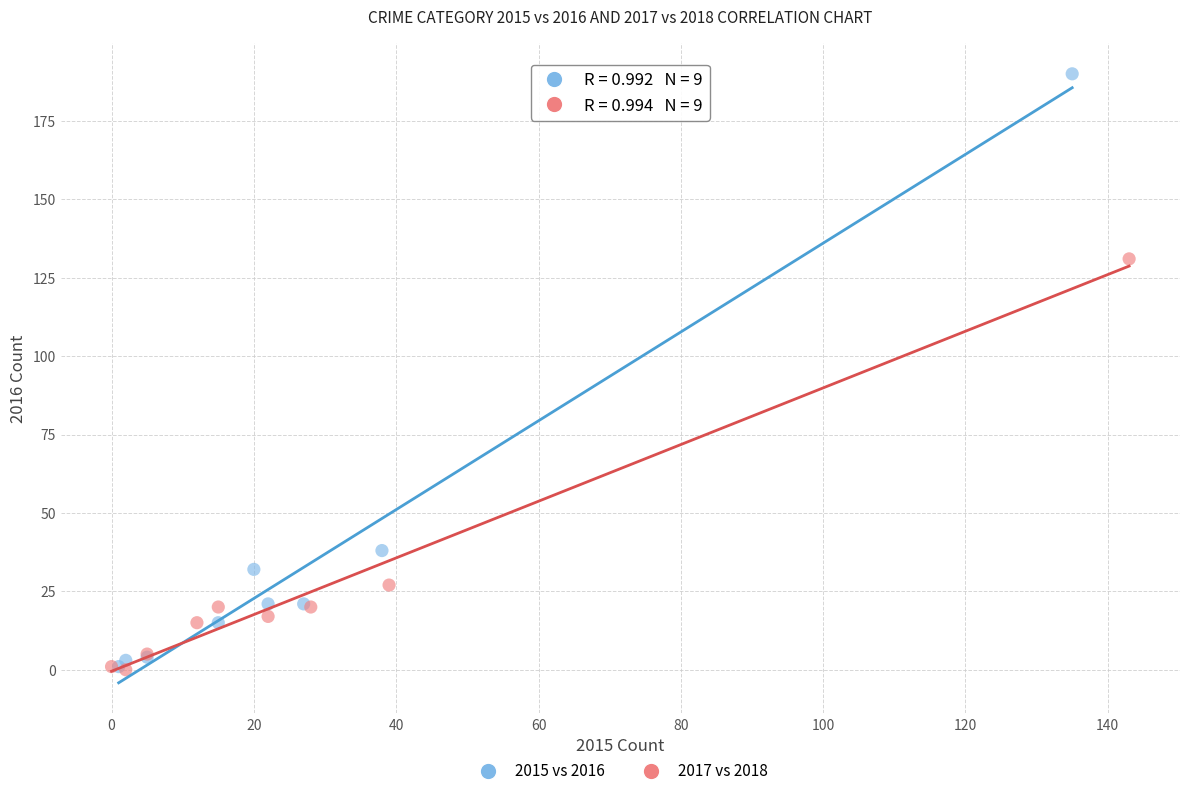

Which series reaches the maximum Y coordinate?

2015 vs 2016